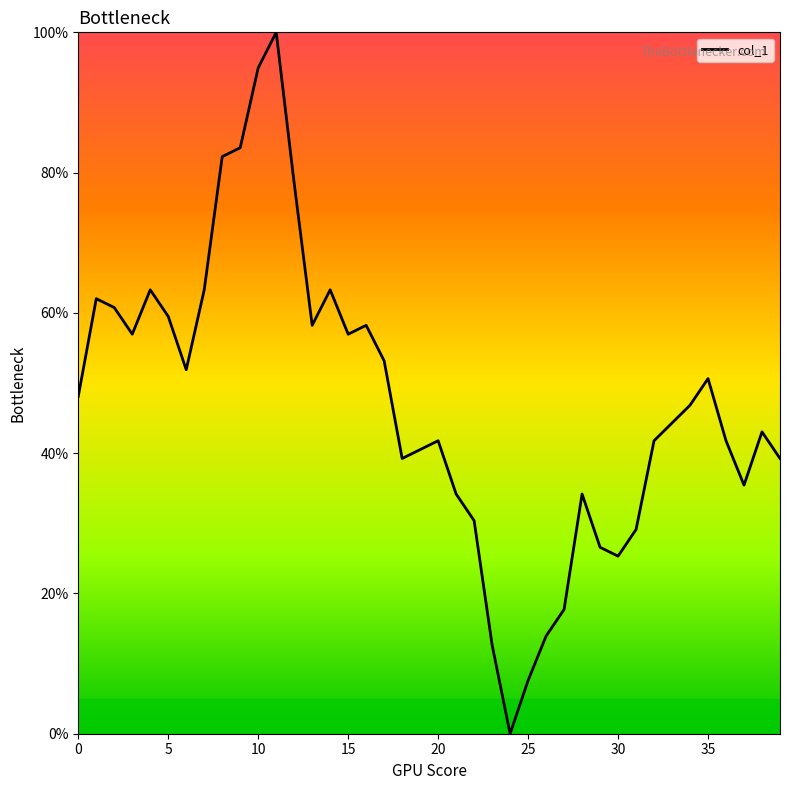

What is the greatest value displayed?

100.0